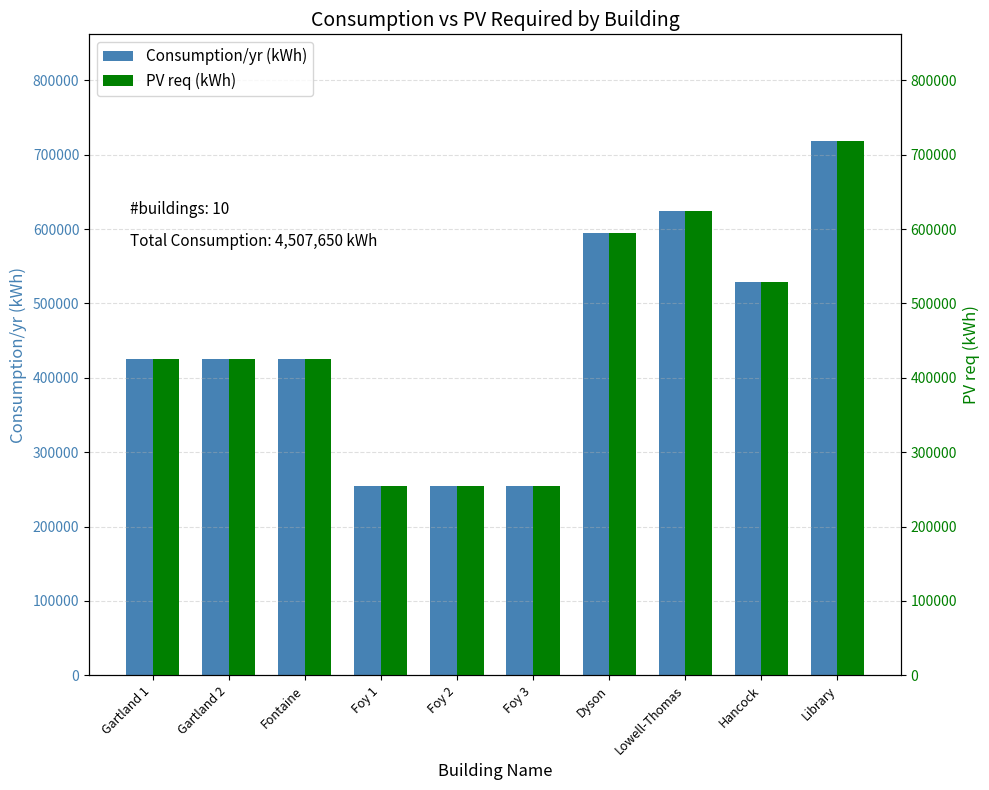

What is the maximum value for Consumption/yr (kWh)?

718200